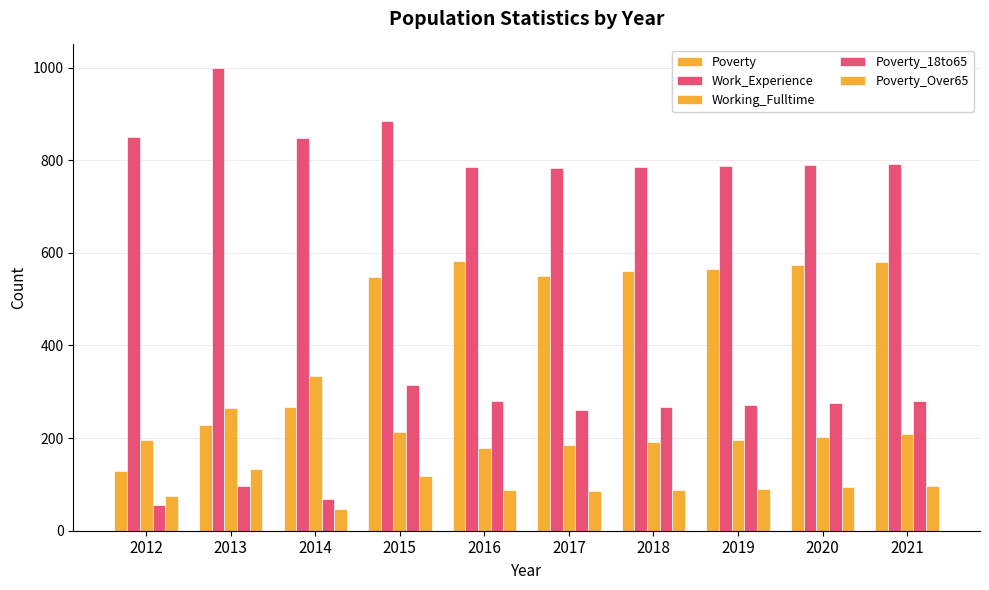

Are the bars grouped side by side (vs. stacked)?

Yes